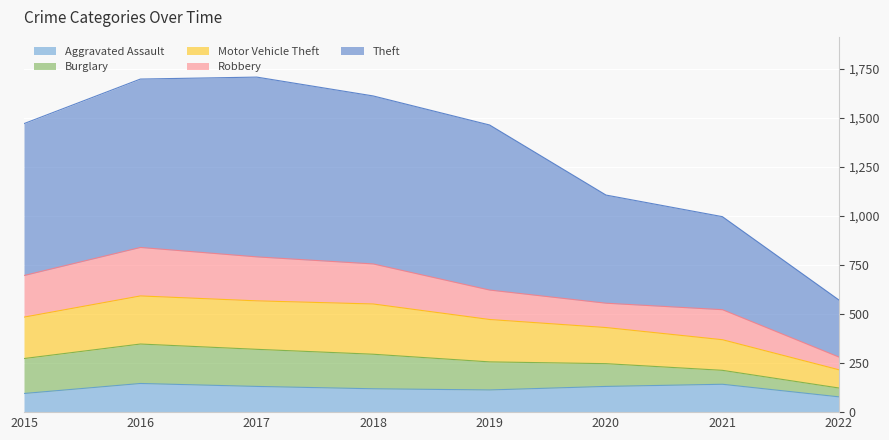

What is the lowest value of the Aggravated Assault series?

78